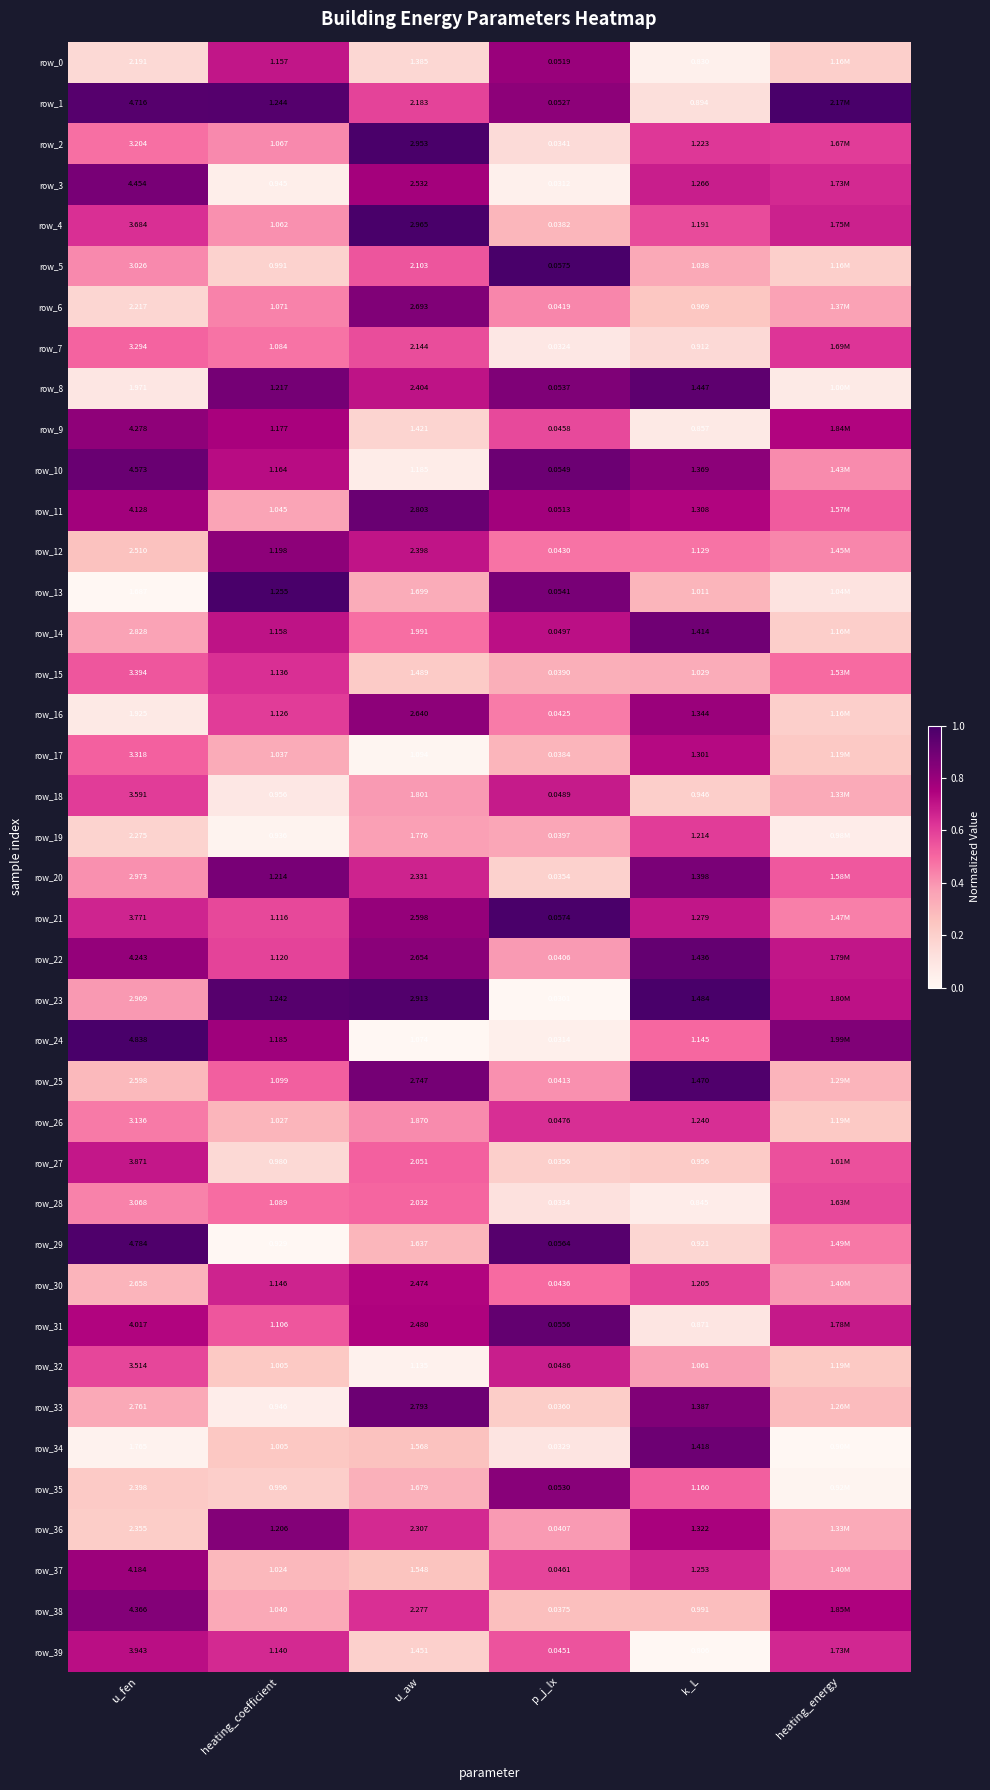

True or false: row_2 has a value of 0.6 at heating_energy.

True